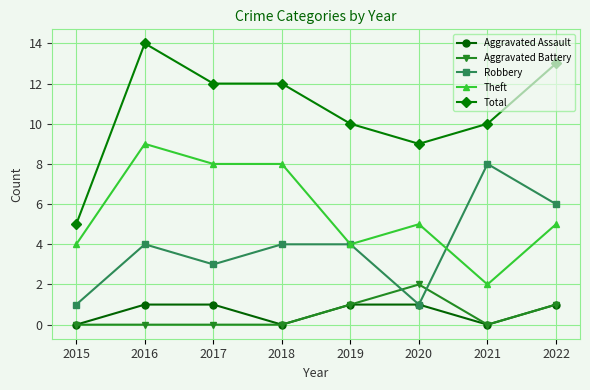

Does the chart have visible grid lines?

Yes